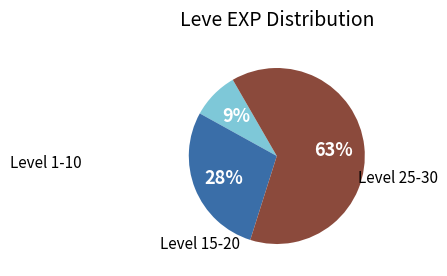

To the nearest percent, what is the average slice percentage?

33%